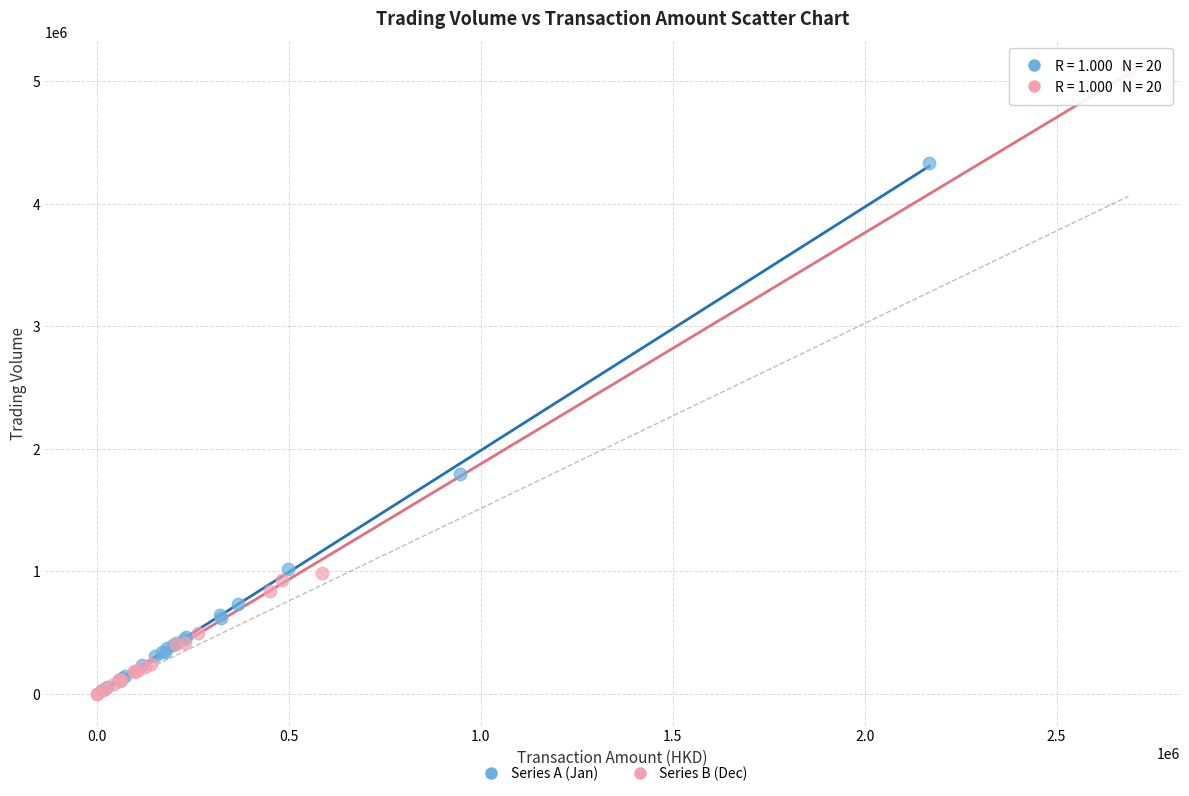

Which series contains the highest Y value?

Series B (Dec)